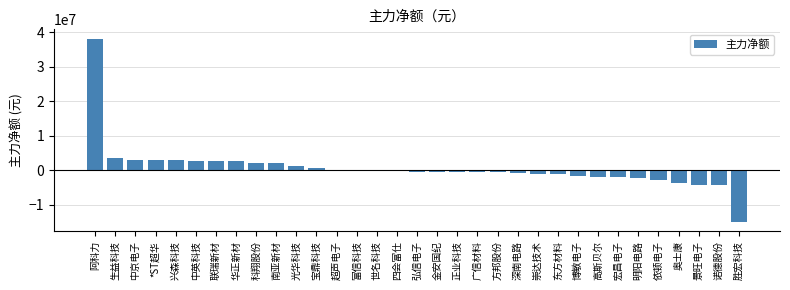

What is the sum of the values at 南亚新材 and 宏昌电子?

239729